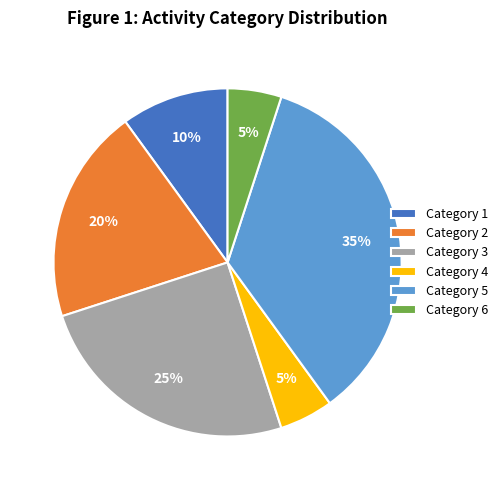

True or false: Category 1 accounts for 2% of the total.

False